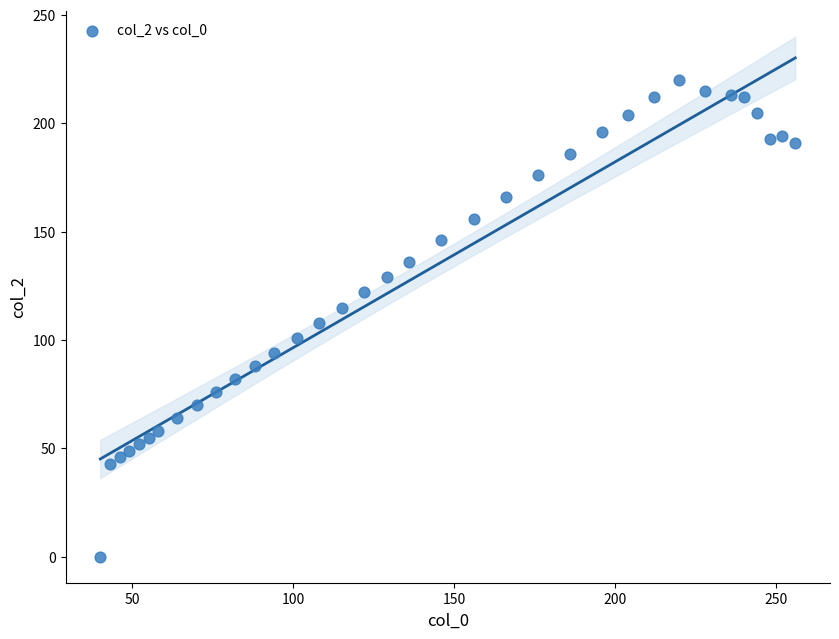

What is the range of X values (max minus min)?

216